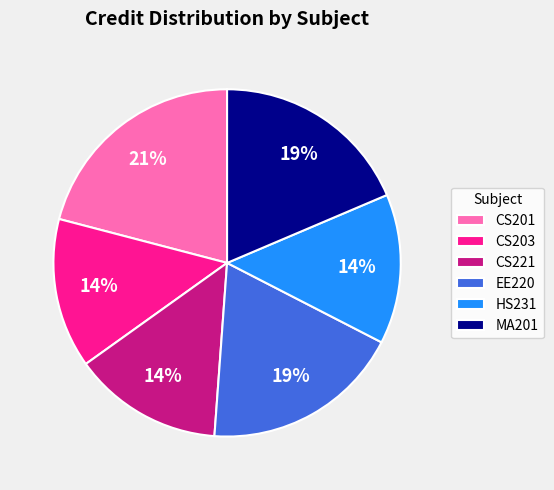

Does any single category account for the majority?

No